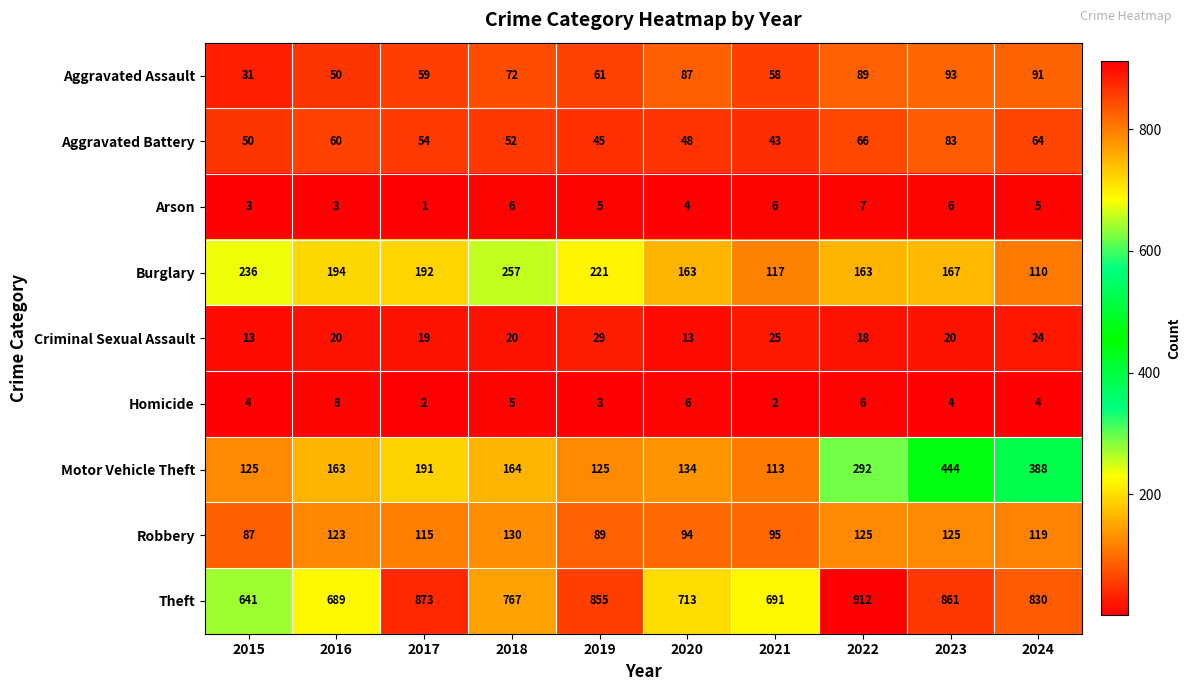

What is the average value of the Burglary series?

182